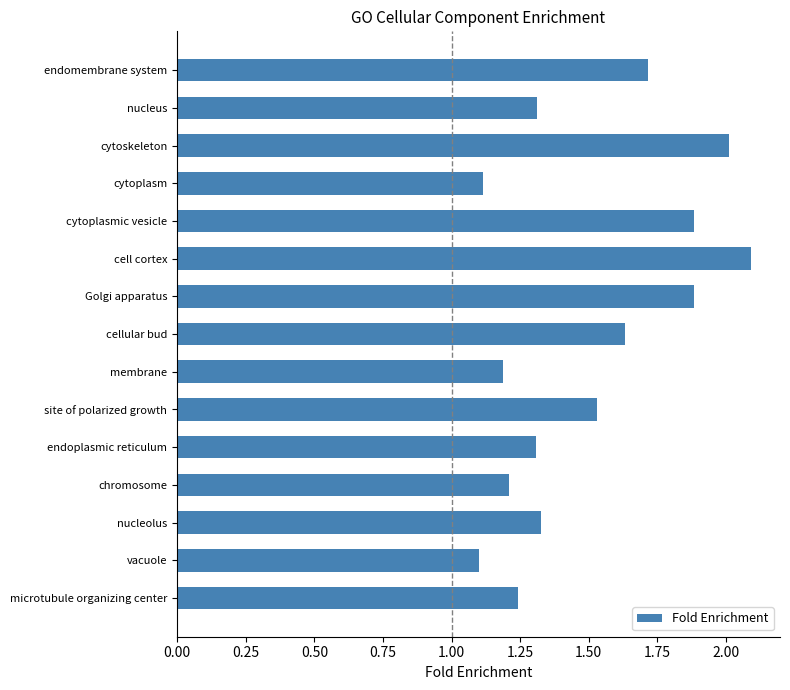

What is the greatest value displayed?

2.1